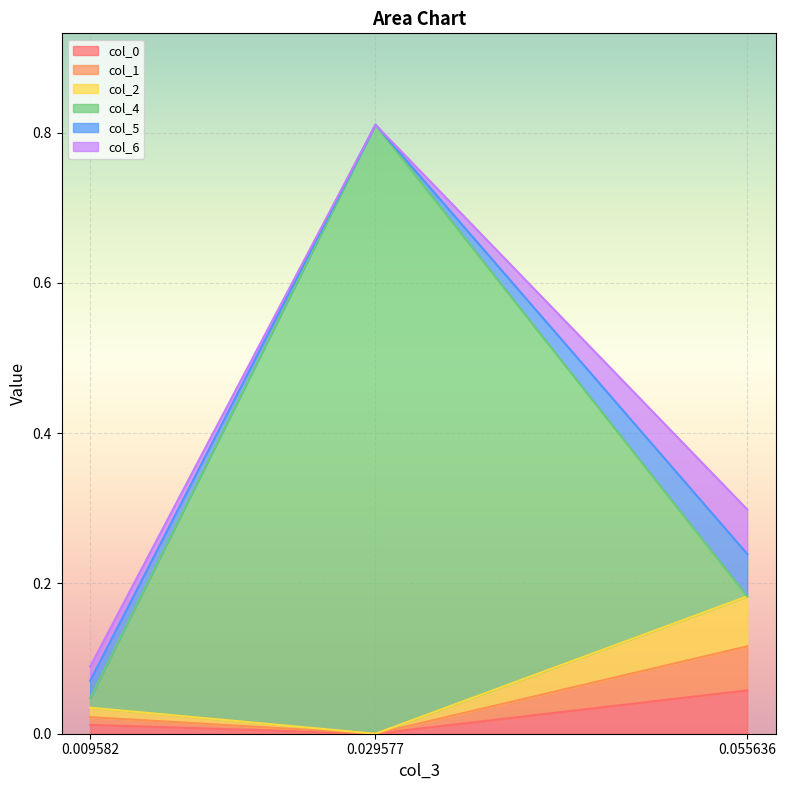

At which category is the sum across all series the highest?

0.029577